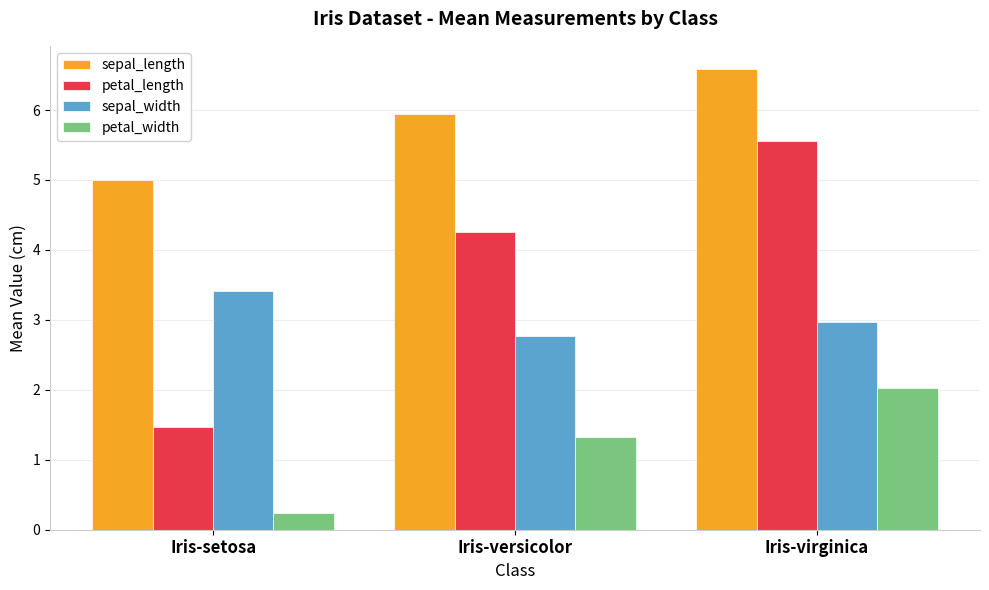

Count the number of data series in this chart.

4